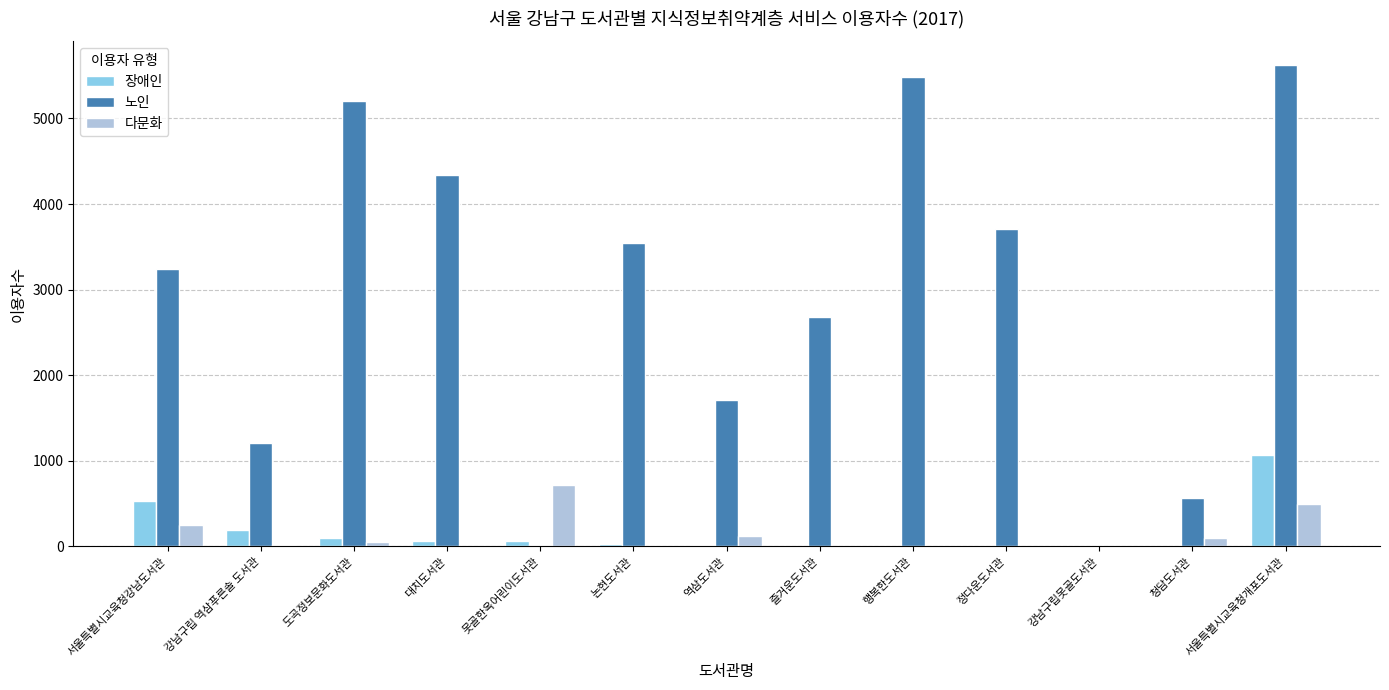

How many distinct data groups are displayed?

3